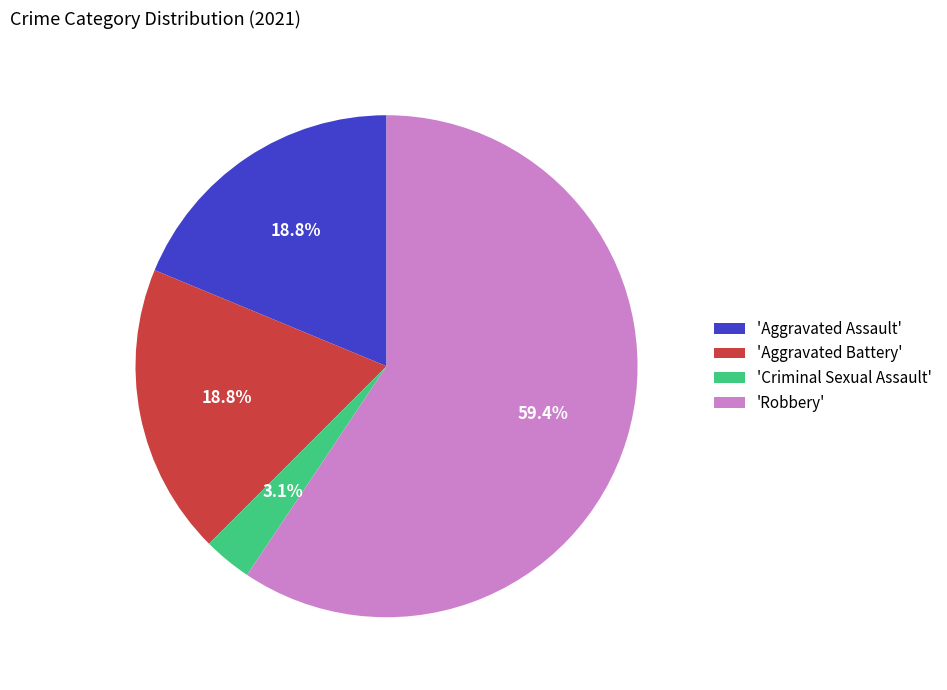

Which has a higher value, 'Aggravated Battery' or 'Robbery'?

'Robbery'